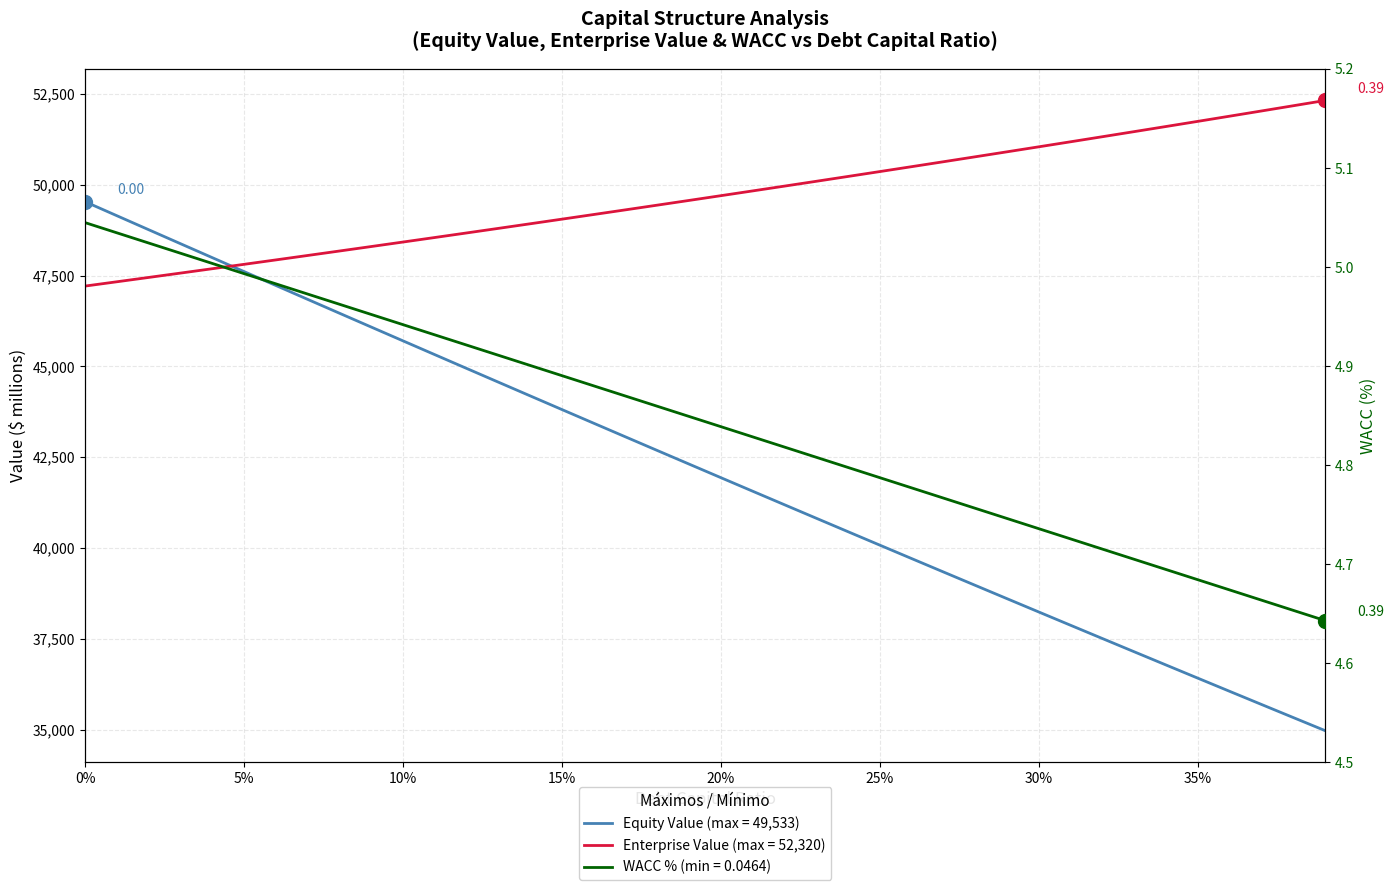

What is the sum of all equity_value values?

1686657.3